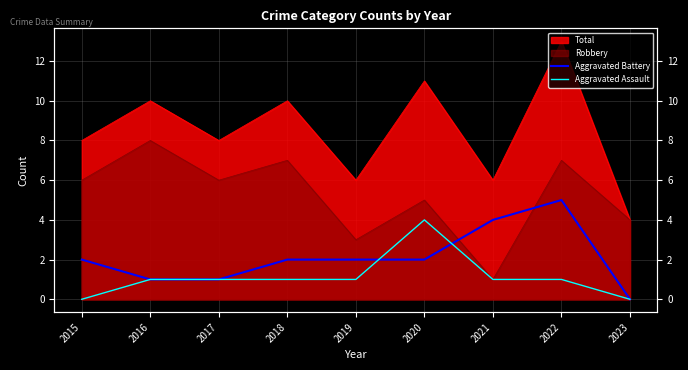

Is it true that Aggravated Battery equals 1 at 2019?

False